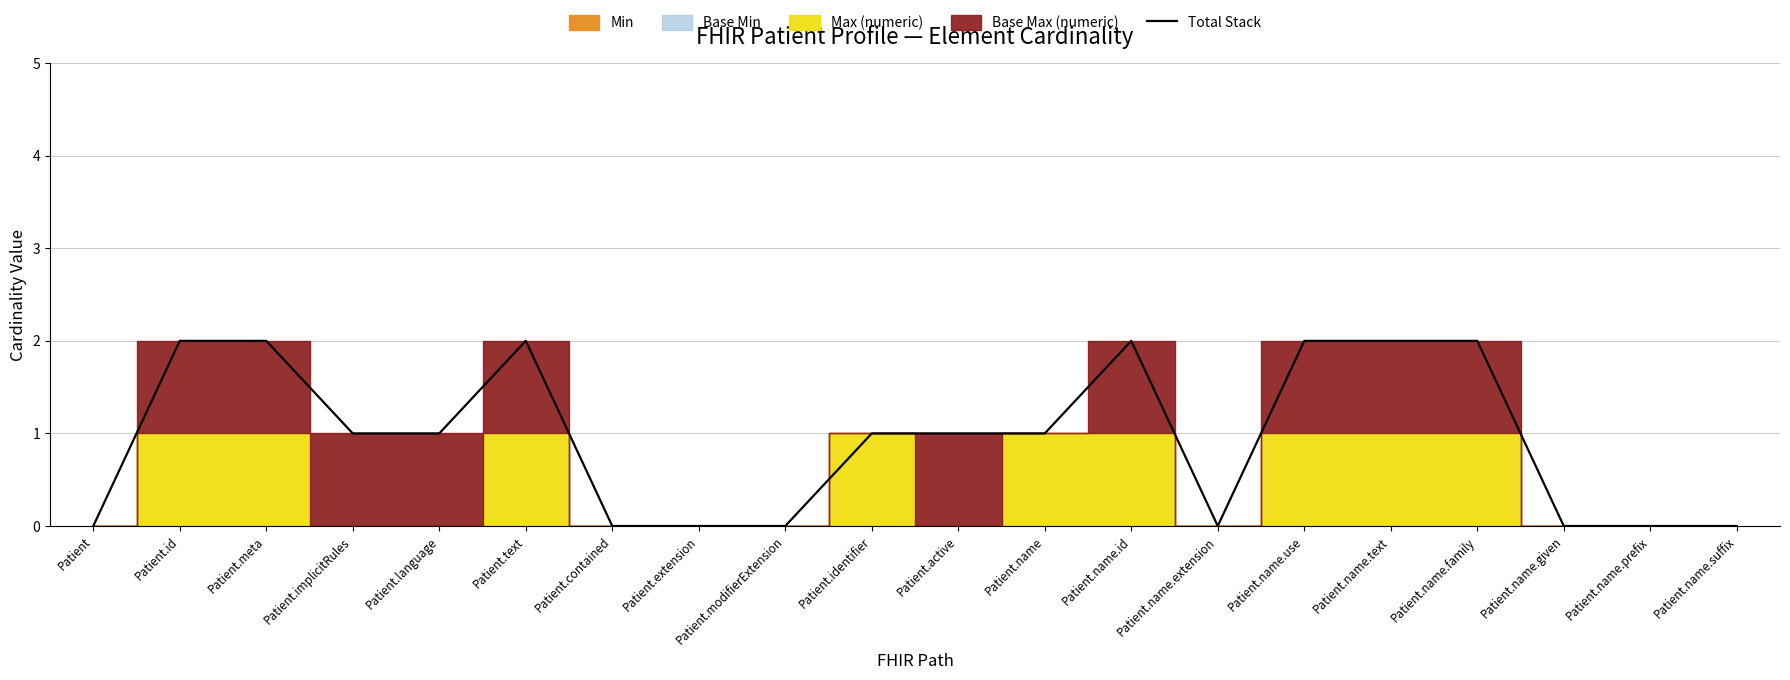

Reading left to right, transcribe all the data shown in this chart.

Patient=0	Patient.id=2	Patient.meta=2	Patient.implicitRules=1	Patient.language=1	Patient.text=2	Patient.contained=0	Patient.extension=0	Patient.modifierExtension=0	Patient.identifier=1	Patient.active=1	Patient.name=1	Patient.name.id=2	Patient.name.extension=0	Patient.name.use=2	Patient.name.text=2	Patient.name.family=2	Patient.name.given=0	Patient.name.prefix=0	Patient.name.suffix=0